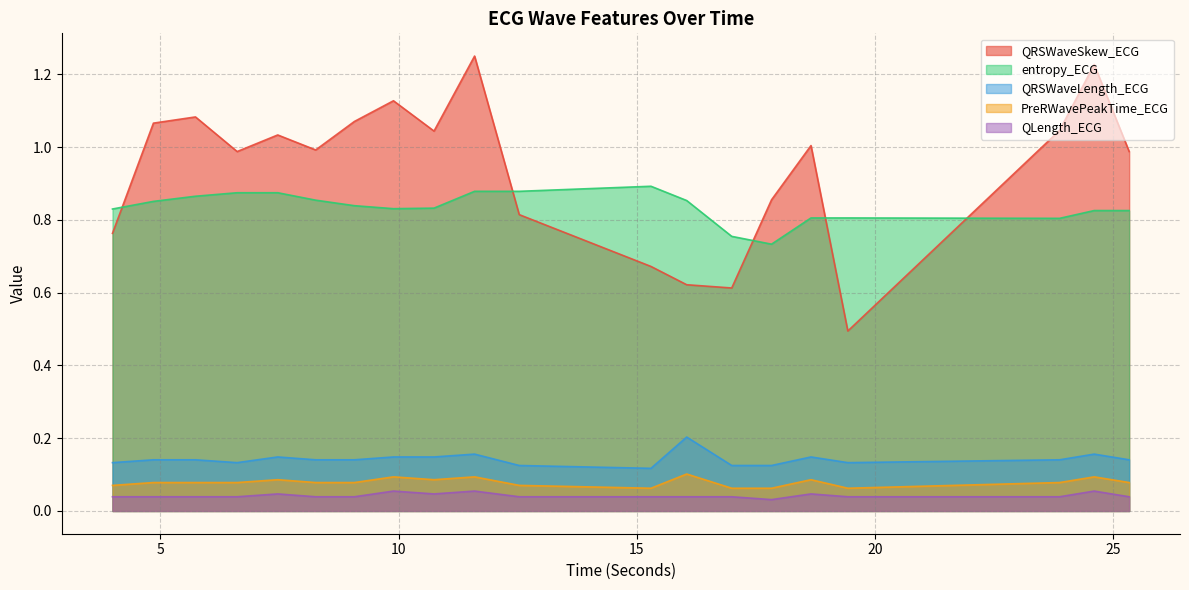

Is the value of entropy_ECG at 4.8515625 greater than the value of QRSWaveSkew_ECG at 17.828125?

No